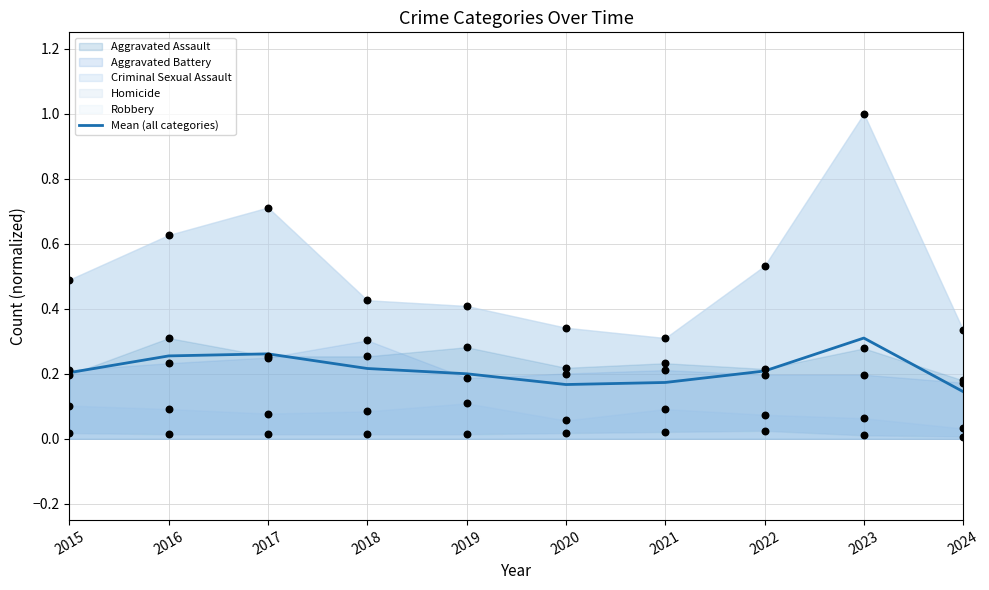

Which has a higher value, 2022 or 2023?

2023